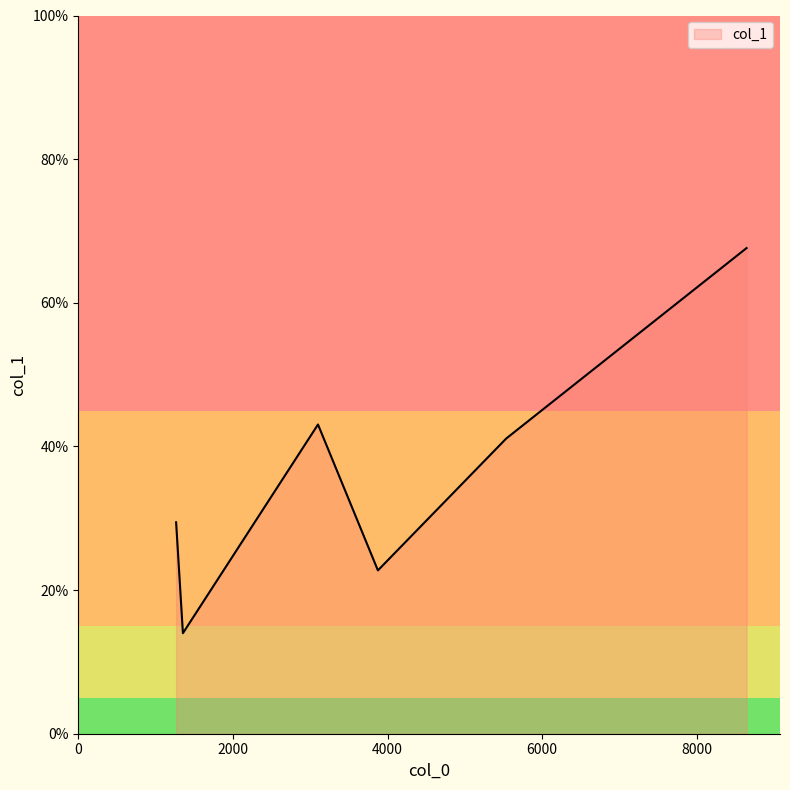

How many values exceed 41?

3